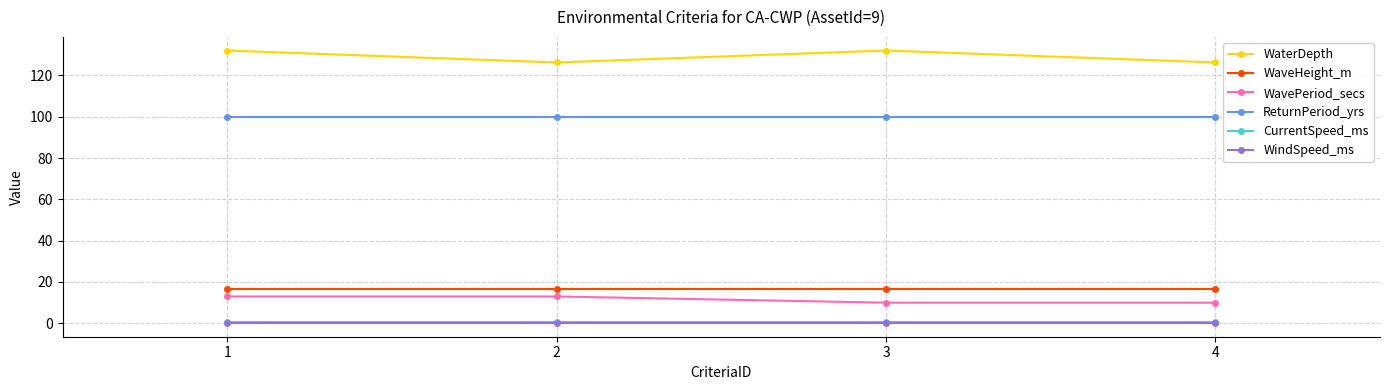

At how many categories does at least one series exceed 67?

4